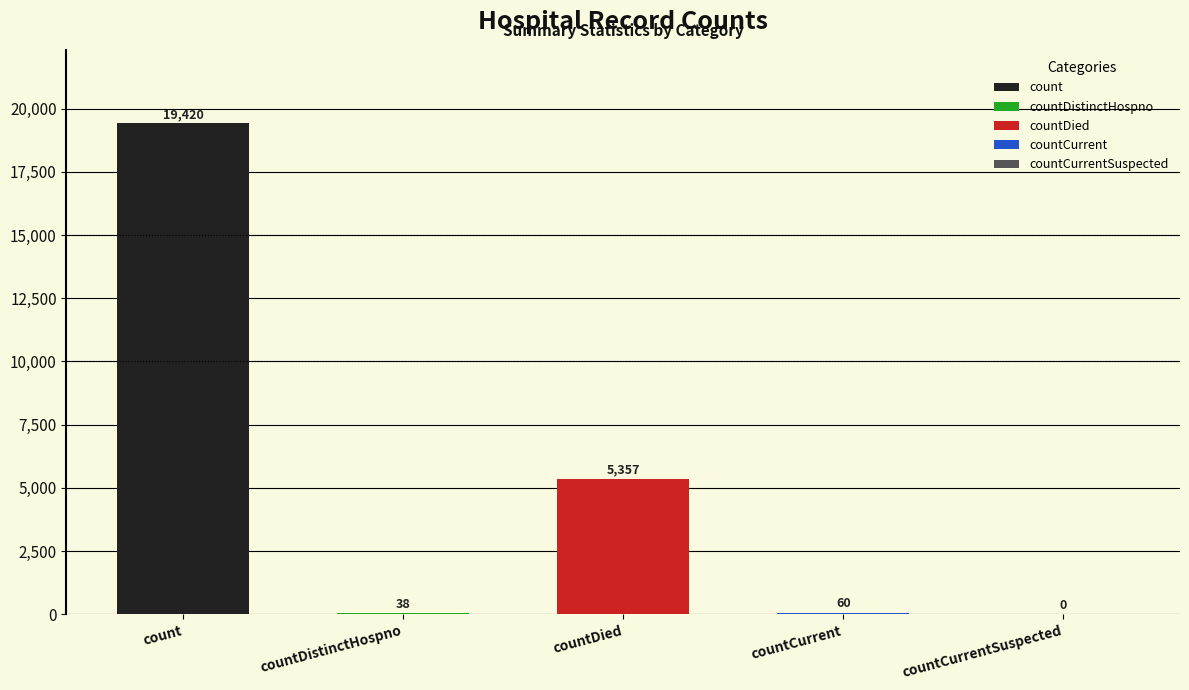

Which category has the lowest value across all series?

countCurrentSuspected